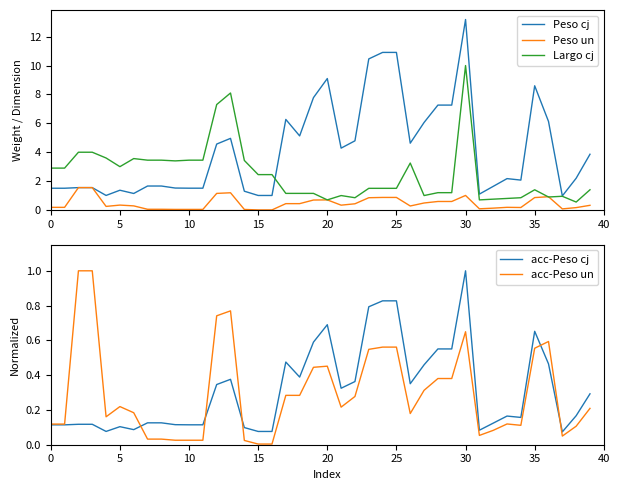

The Largo cj series shows 2.0 at 0. True or false?

False